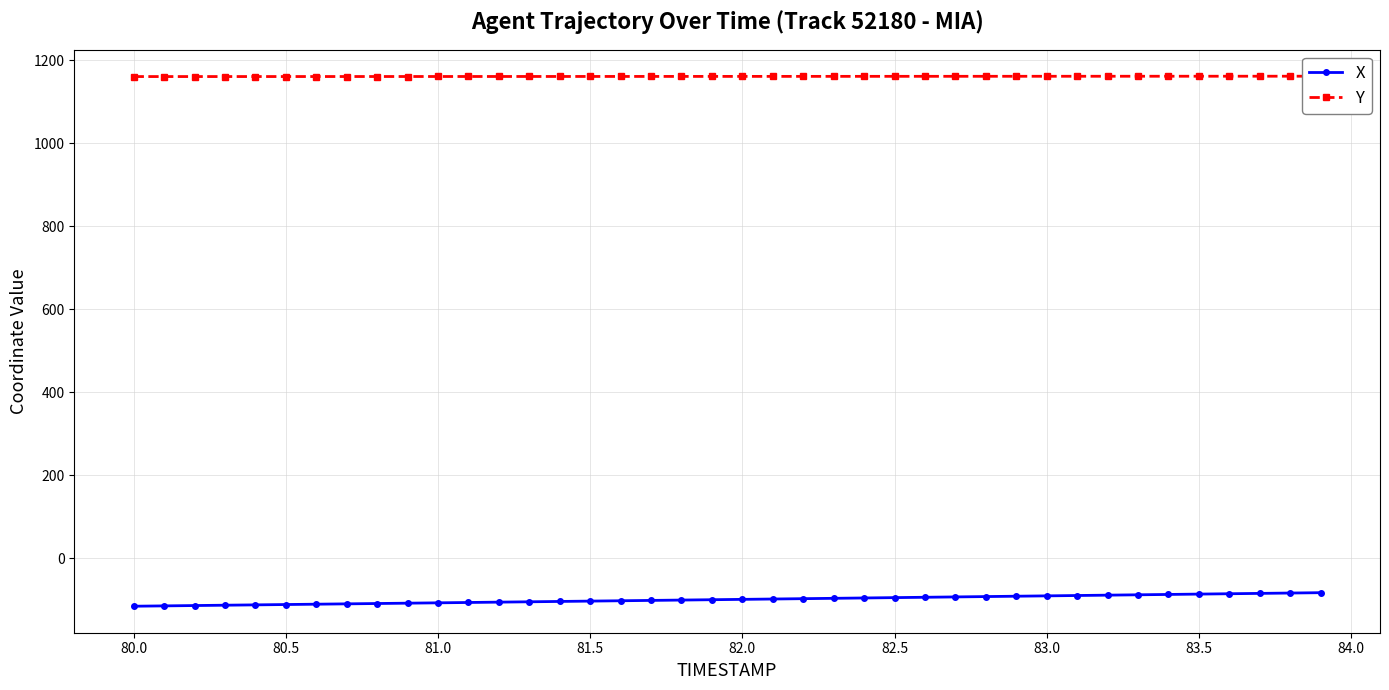

What is the lowest value of the X series?

-116.1